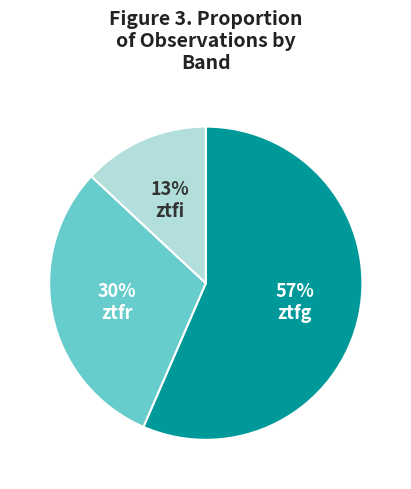

Does any single category account for the majority?

Yes